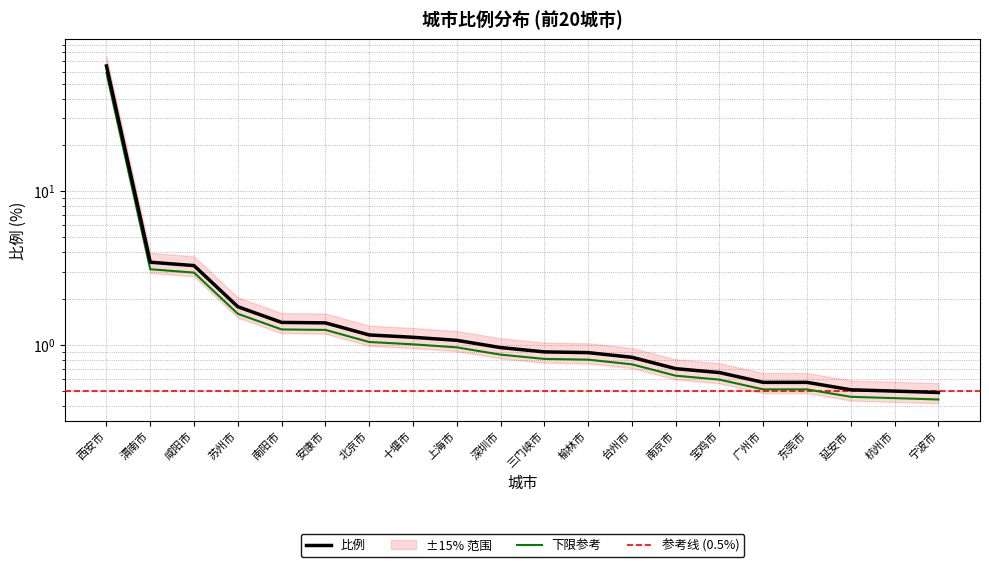

Reading left to right, what are all the values shown in this chart?

西安市=65.3	渭南市=3.5	咸阳市=3.3	苏州市=1.8	南阳市=1.4	安康市=1.4	北京市=1.2	十堰市=1.1	上海市=1.1	深圳市=1.0	三门峡市=0.9	榆林市=0.9	台州市=0.8	南京市=0.7	宝鸡市=0.7	广州市=0.6	东莞市=0.6	延安市=0.5	杭州市=0.5	宁波市=0.5